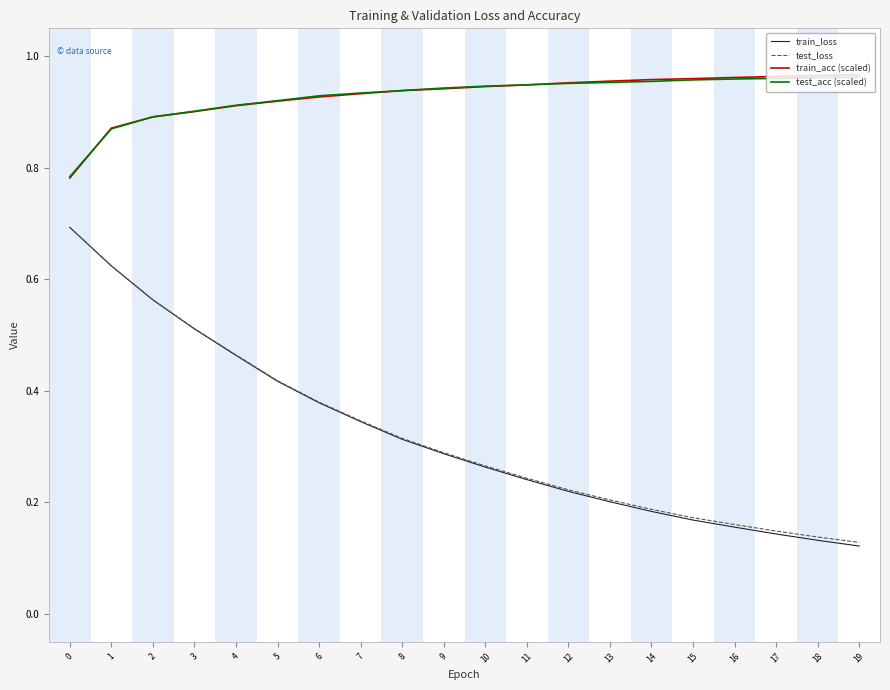

Which series changed the most between 1 and 6?

train_loss